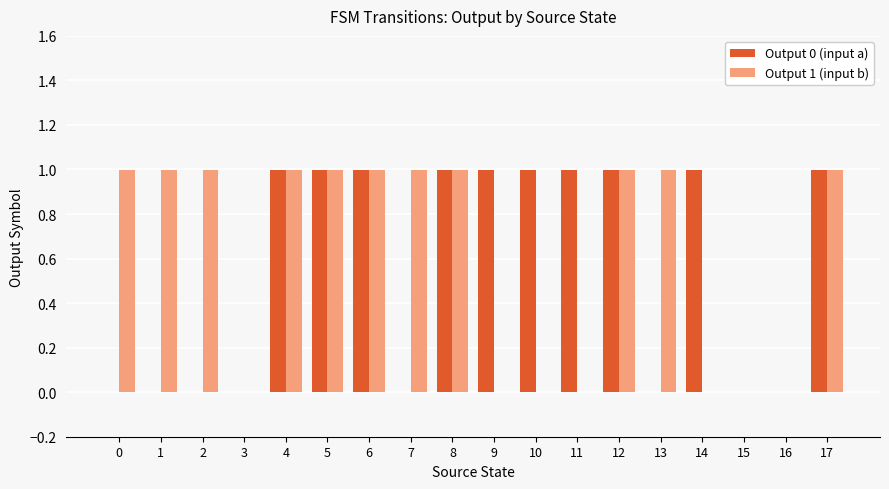

Which series changed the most between 12 and 14?

Output 1 (input b)